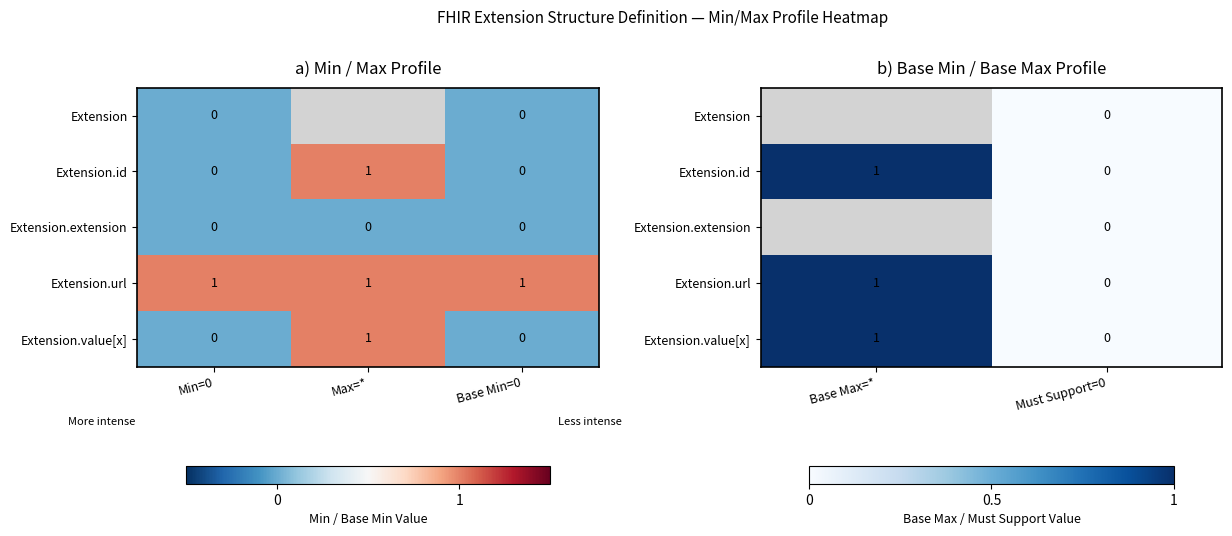

Which series changed the most between Base Max=* and Must Support=0?

Extension.id